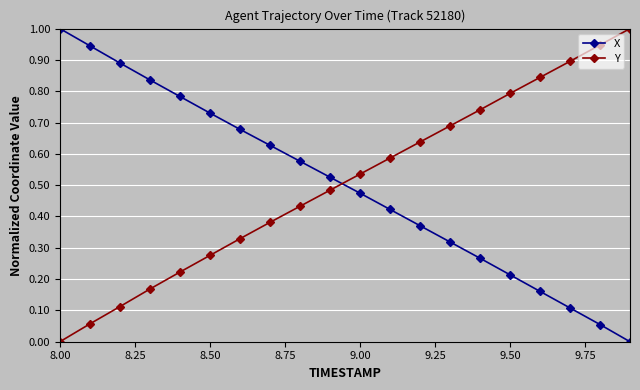

True or false: X has more than 0 points higher than both neighbors.

False